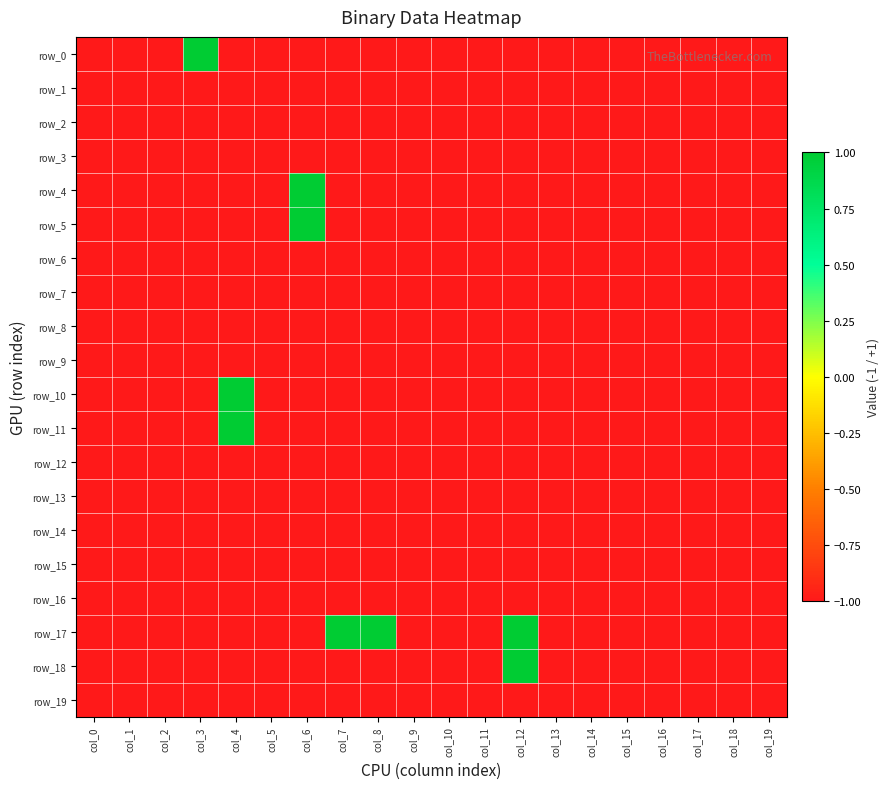

List the labels in order of row_18 value, largest first.

col_12, col_0, col_1, col_2, col_3, col_4, col_5, col_6, col_7, col_8, col_9, col_10, col_11, col_13, col_14, col_15, col_16, col_17, col_18, col_19